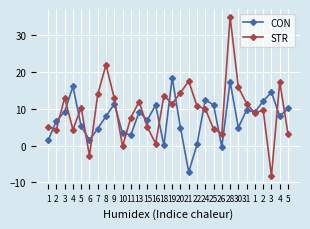

At which label does STR first exceed 10?

3